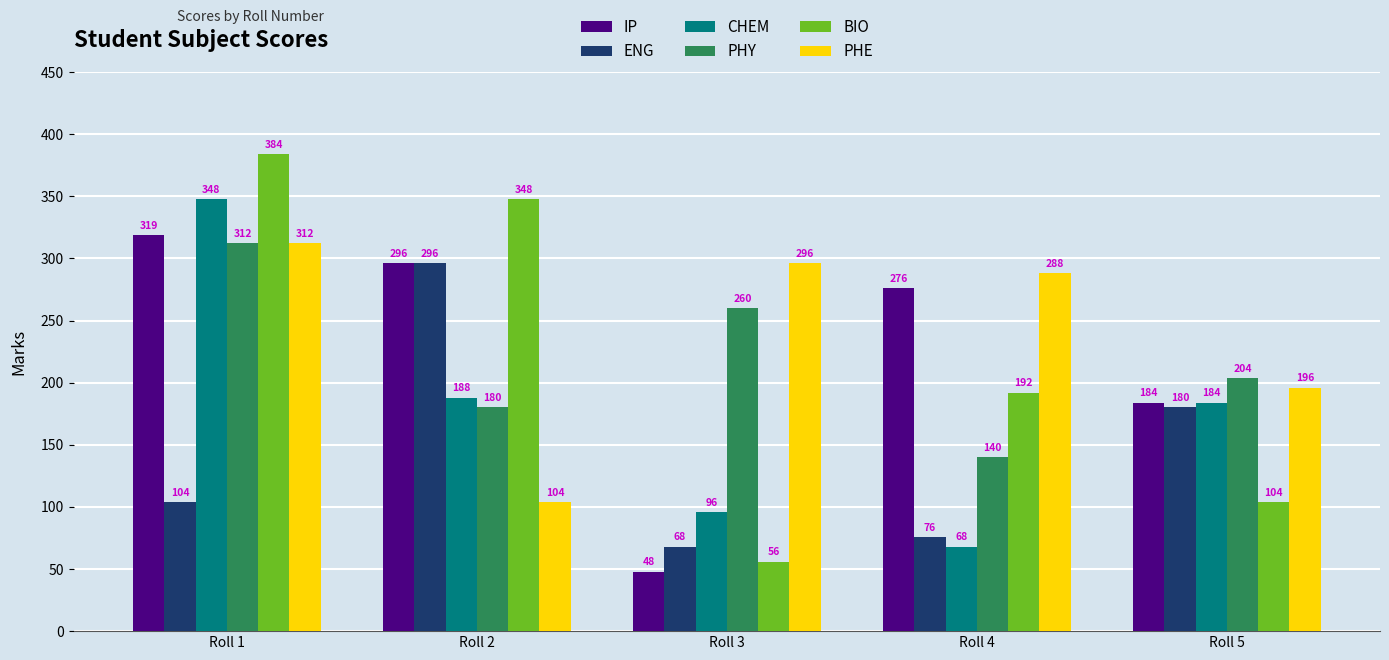

What is the maximum value shown in the chart?

384